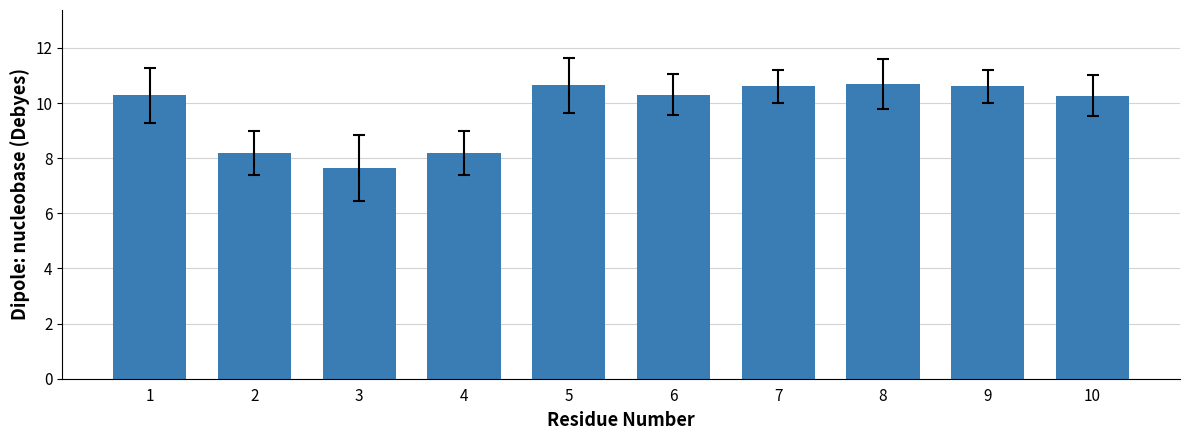

What is the difference between the values at 7 and 4?

2.4